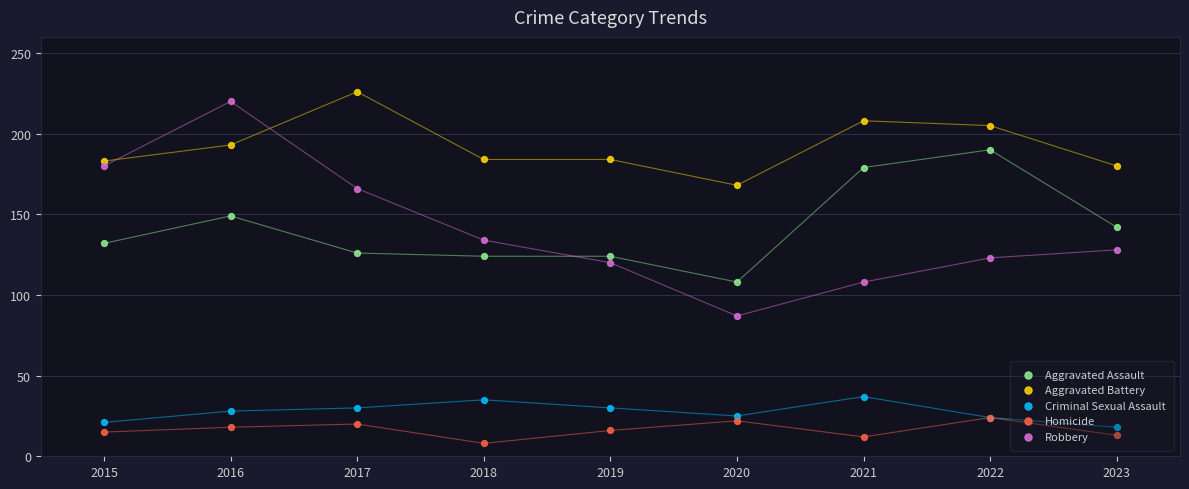

At which category is the sum across all series the highest?

2016